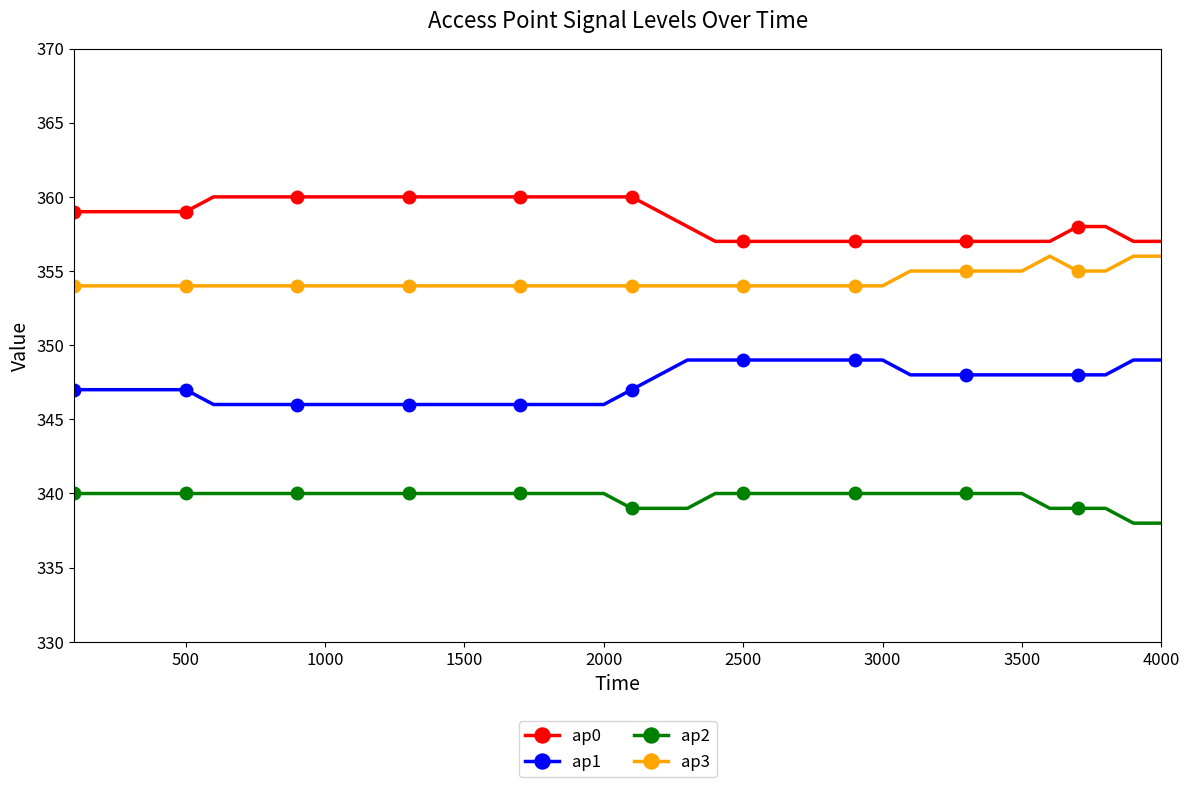

Reading right to left, transcribe all the data shown in this chart.

ap0: 357	357	358	358	357	357	357	357	357	357	357	357	357	357	357	357	357	358	359	360	360	360	360	360	360	360	360	360	360	360	360	360	360	360	360	359	359	359	359	359
ap1: 349	349	348	348	348	348	348	348	348	348	349	349	349	349	349	349	349	349	348	347	346	346	346	346	346	346	346	346	346	346	346	346	346	346	346	347	347	347	347	347
ap2: 338	338	339	339	339	340	340	340	340	340	340	340	340	340	340	340	340	339	339	339	340	340	340	340	340	340	340	340	340	340	340	340	340	340	340	340	340	340	340	340
ap3: 356	356	355	355	356	355	355	355	355	355	354	354	354	354	354	354	354	354	354	354	354	354	354	354	354	354	354	354	354	354	354	354	354	354	354	354	354	354	354	354